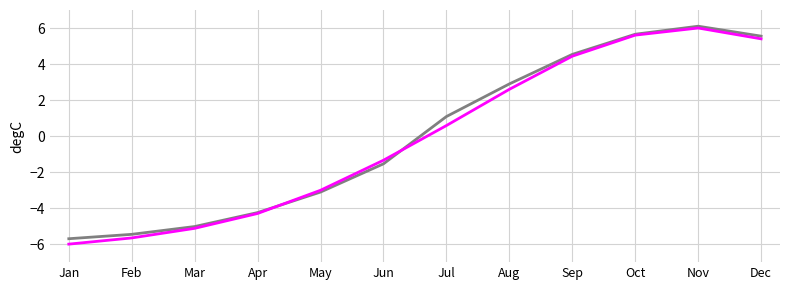

Does the chart have visible grid lines?

Yes